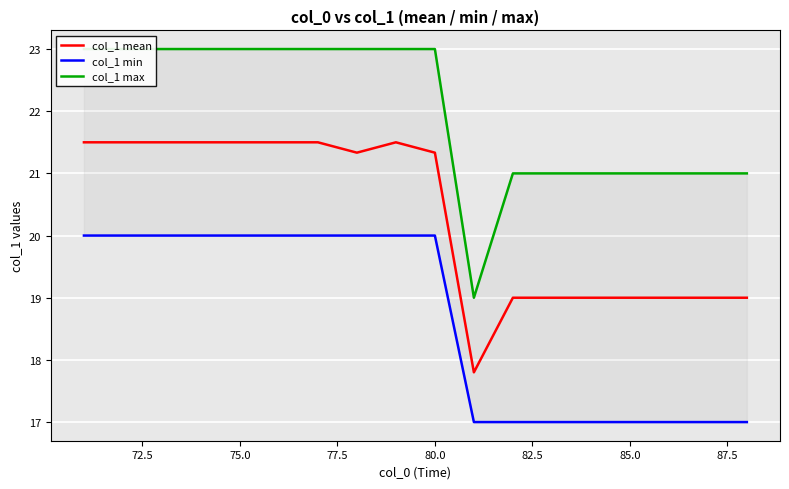

How many interior local peaks does the col_1 mean series have?

1